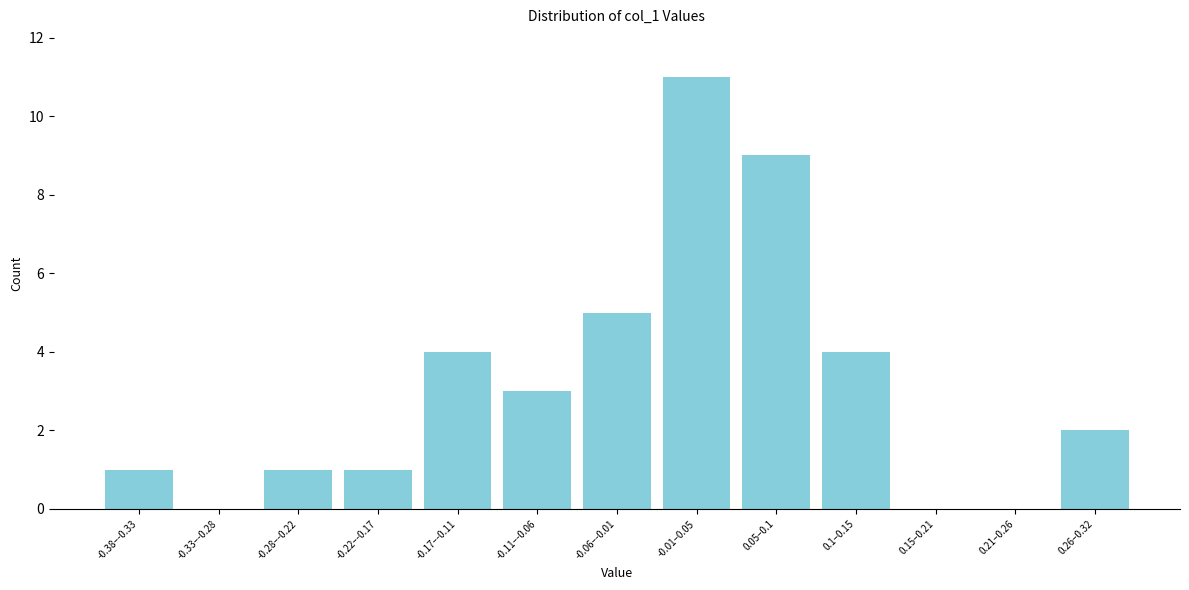

Reading right to left, extract all data points from this chart.

0.26–0.32=2	0.21–0.26=0	0.15–0.21=0	0.1–0.15=4	0.05–0.1=9	-0.01–0.05=11	-0.06–-0.01=5	-0.11–-0.06=3	-0.17–-0.11=4	-0.22–-0.17=1	-0.28–-0.22=1	-0.33–-0.28=0	-0.38–-0.33=1